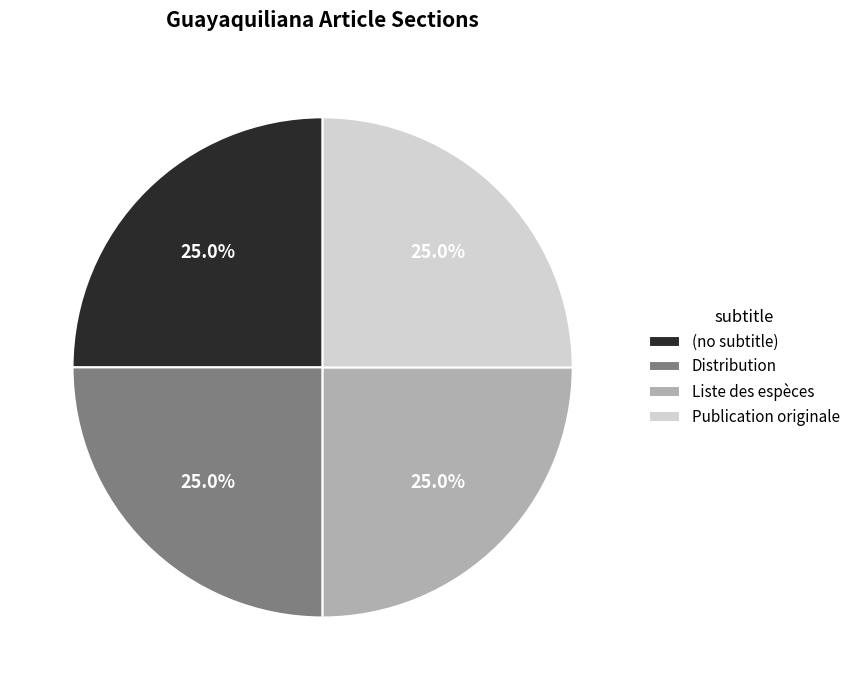

To the nearest percent, what is the combined percentage of Distribution and (no subtitle)?

50%